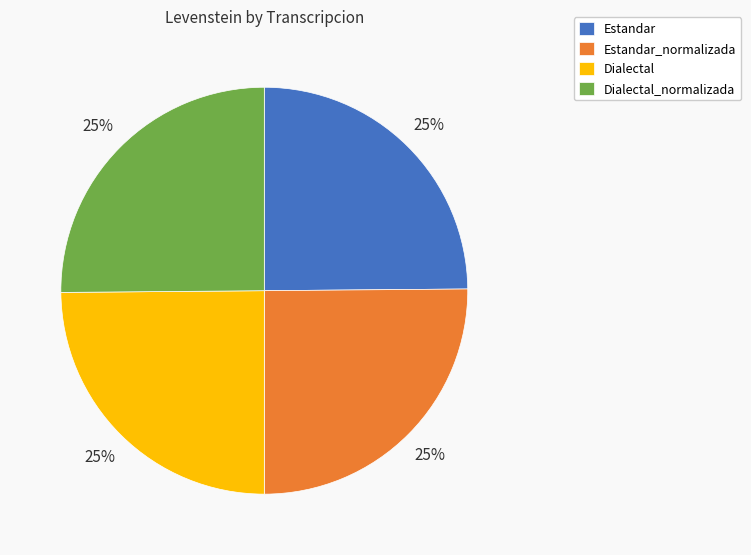

How many segments does this pie chart have?

4